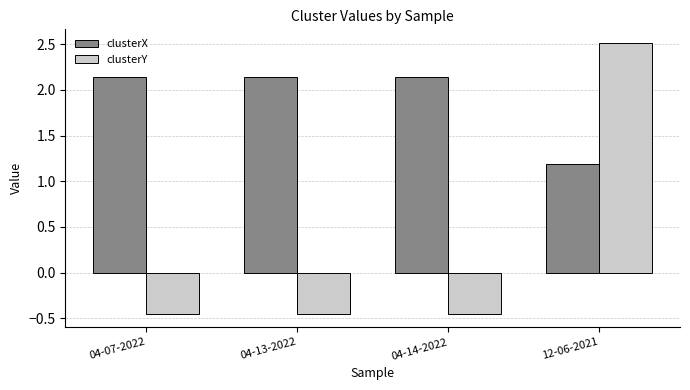

At which label is clusterX closest to 1?

12-06-2021